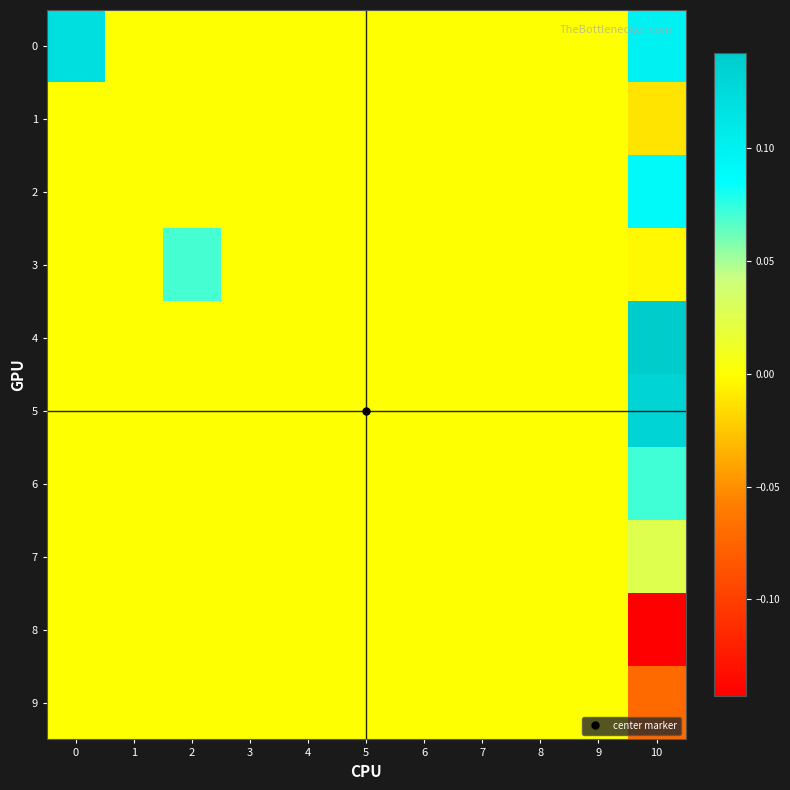

Reading left to right, what are all the values shown in this chart?

0: 0=0.1	1=0.0	2=0.0	3=0.0	4=0.0	5=0.0	6=0.0	7=0.0	8=0.0	9=0.0	10=0.1
1: 0=0.0	1=0.0	2=0.0	3=0.0	4=0.0	5=0.0	6=0.0	7=0.0	8=0.0	9=0.0	10=-0.0
2: 0=0.0	1=0.0	2=0.0	3=0.0	4=0.0	5=0.0	6=0.0	7=0.0	8=0.0	9=0.0	10=0.1
3: 0=0.0	1=0.0	2=0.1	3=0.0	4=0.0	5=0.0	6=0.0	7=0.0	8=0.0	9=0.0	10=-0.0
4: 0=0.0	1=0.0	2=0.0	3=0.0	4=0.0	5=0.0	6=0.0	7=0.0	8=0.0	9=0.0	10=0.1
5: 0=0.0	1=0.0	2=0.0	3=0.0	4=0.0	5=0.0	6=0.0	7=0.0	8=0.0	9=0.0	10=0.1
6: 0=0.0	1=0.0	2=0.0	3=0.0	4=0.0	5=0.0	6=0.0	7=0.0	8=0.0	9=0.0	10=0.1
7: 0=0.0	1=0.0	2=0.0	3=0.0	4=0.0	5=0.0	6=0.0	7=0.0	8=0.0	9=0.0	10=0.0
8: 0=0.0	1=0.0	2=0.0	3=0.0	4=0.0	5=0.0	6=0.0	7=0.0	8=0.0	9=0.0	10=-0.1
9: 0=0.0	1=0.0	2=0.0	3=0.0	4=0.0	5=0.0	6=0.0	7=0.0	8=0.0	9=0.0	10=-0.1